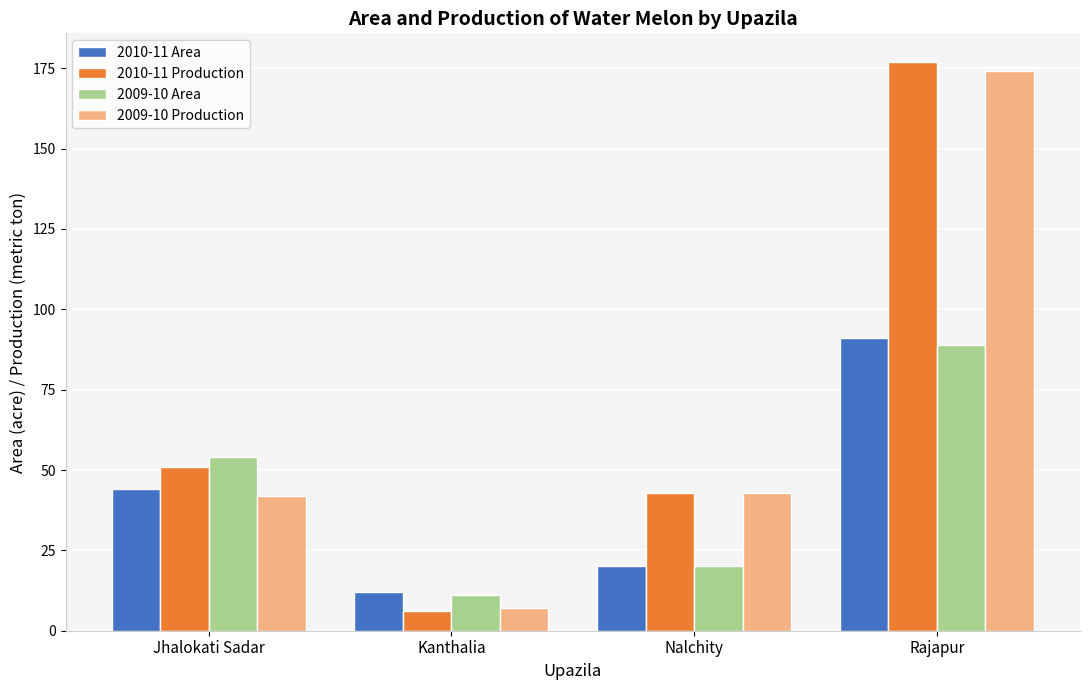

List the labels in order of 2010-11 Area value, smallest first.

Kanthalia, Nalchity, Jhalokati Sadar, Rajapur